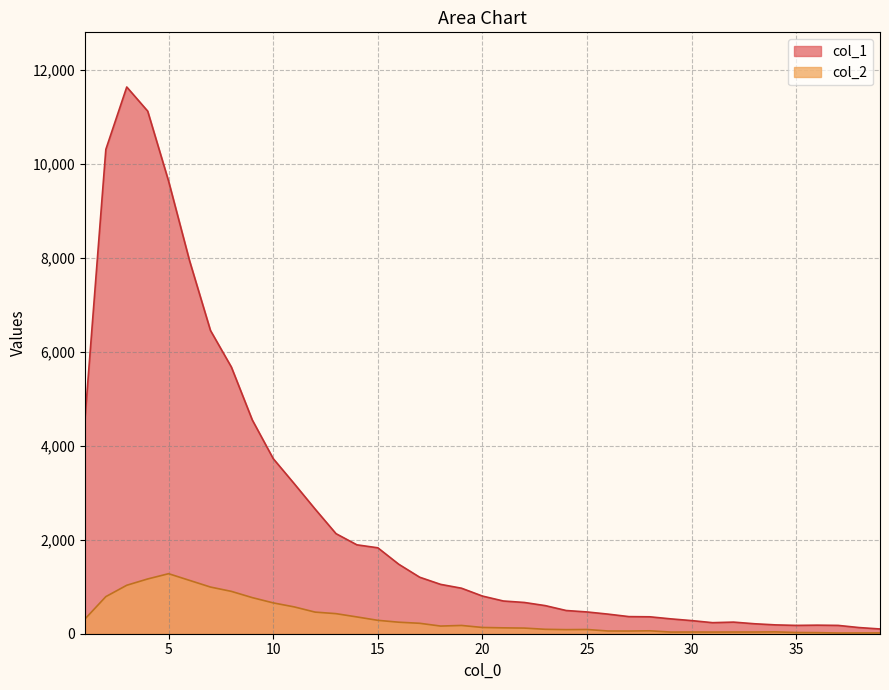

Rank the series by their average value, from lowest to highest.

col_2, col_1